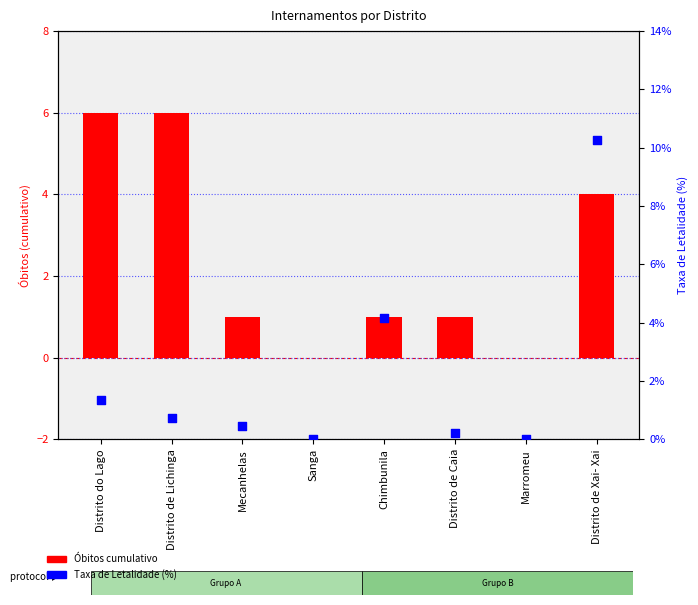

Is the value of Obitos cumulativo at Distrito de Xai- Xai greater than the value of Taxa de Letalidade (%) at Mecanhelas?

Yes